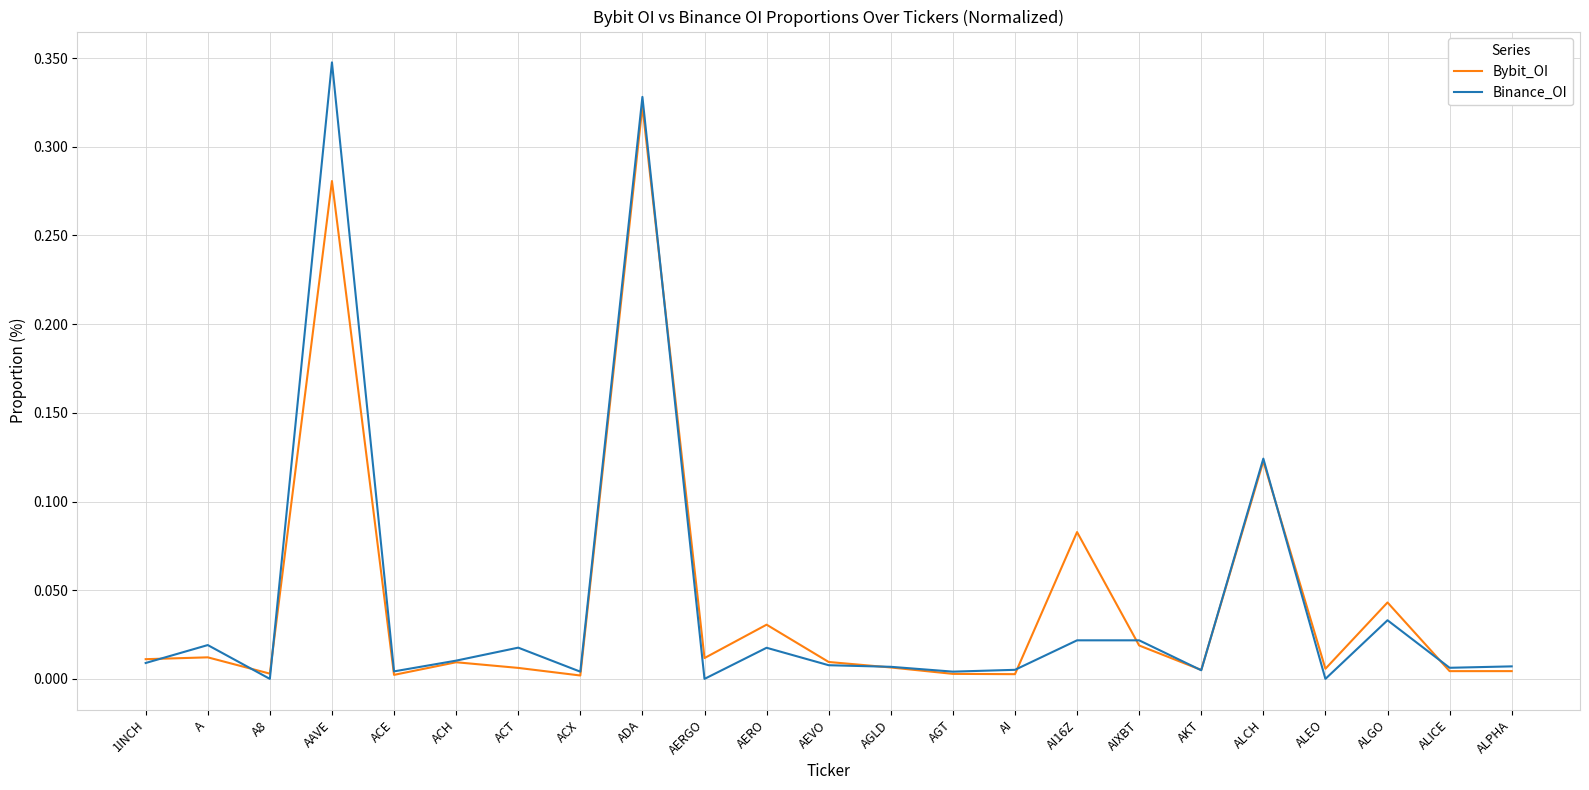

List the series in order of their peak value, lowest first.

Bybit_OI, Binance_OI